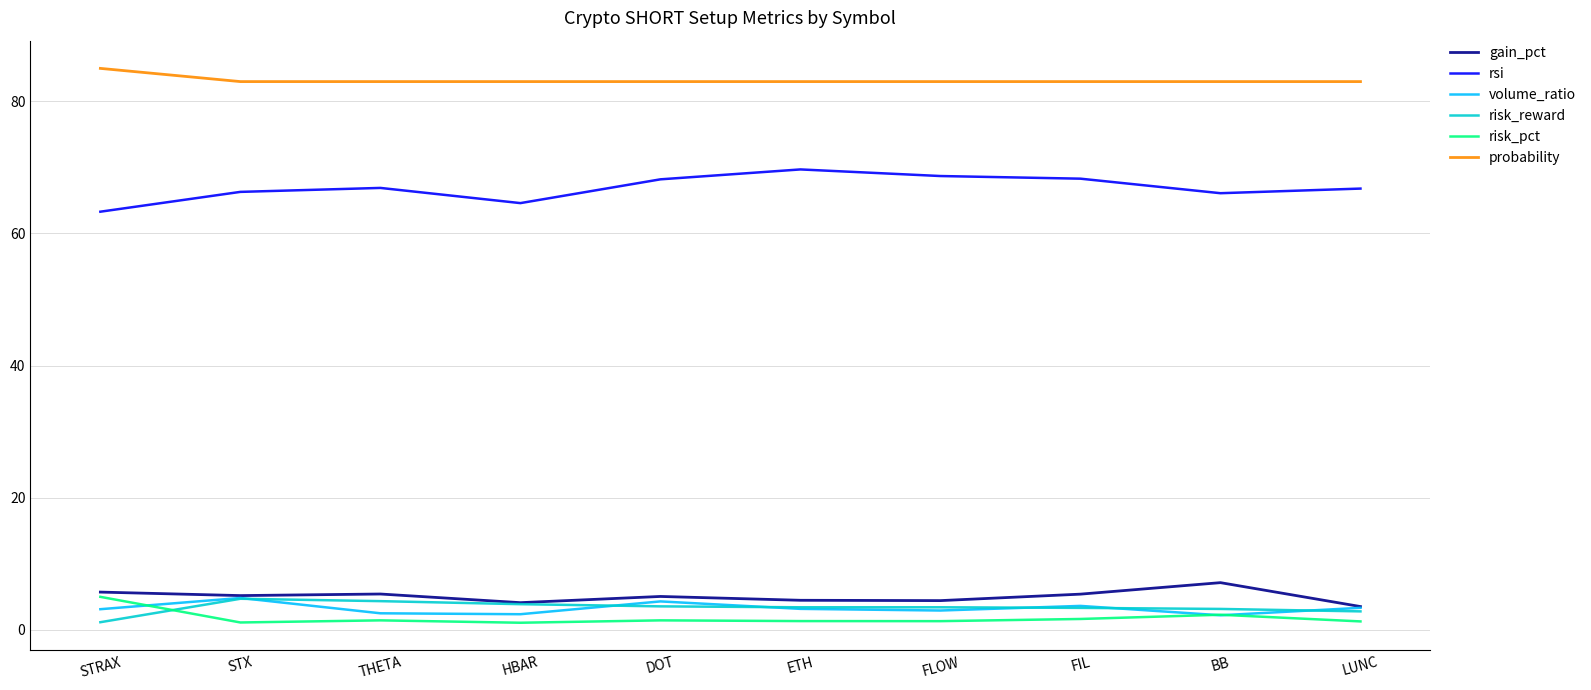

Is the value of risk_pct at ETH greater than the value of risk_reward at THETA?

No